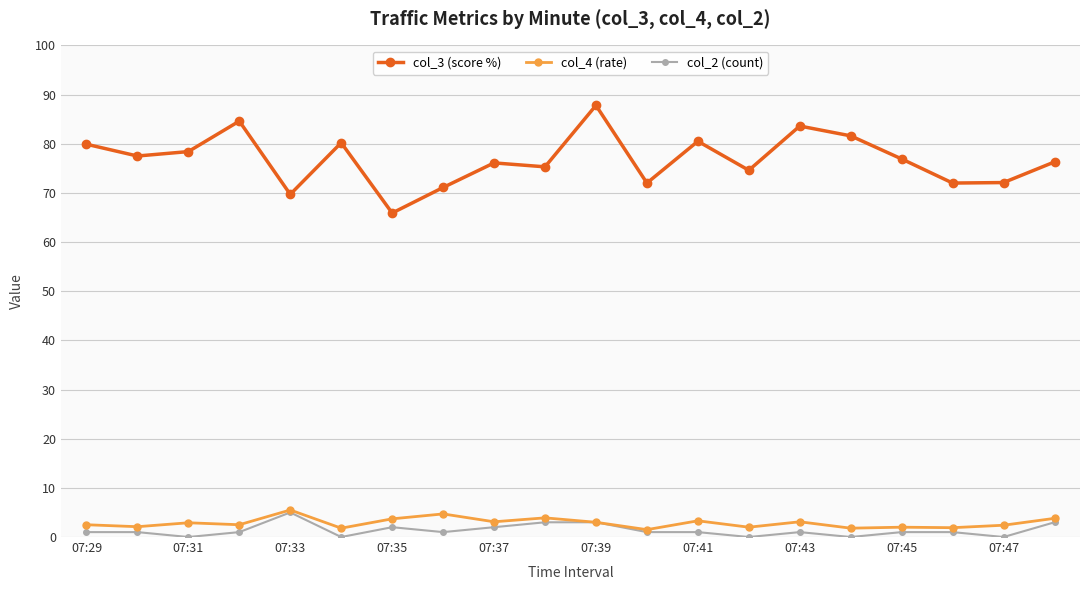

What is the maximum value shown in the chart?

87.8